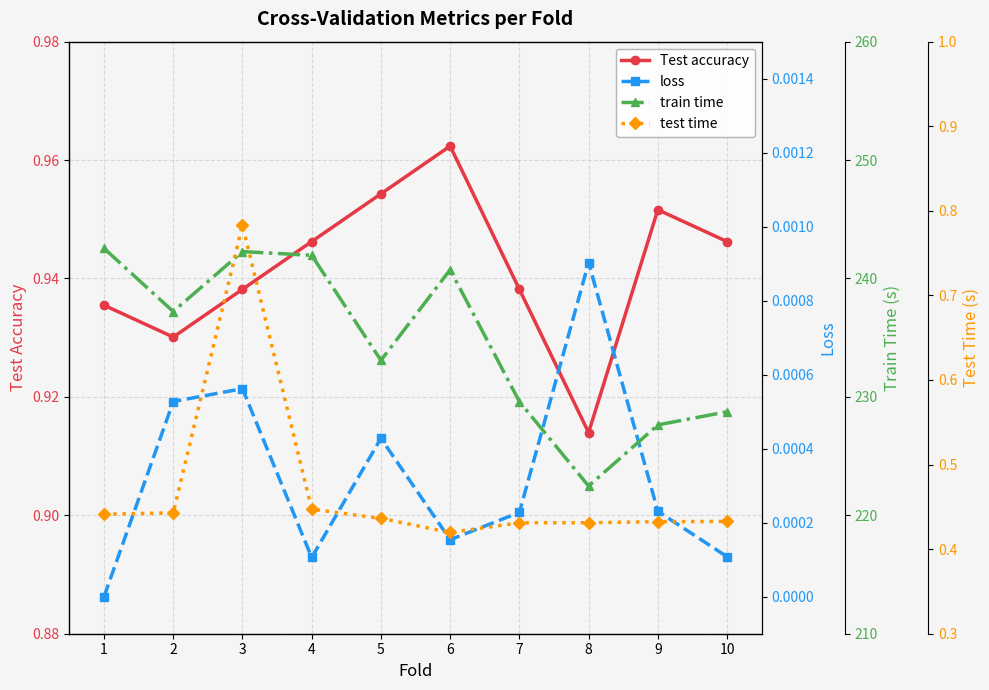

The Test accuracy series shows 0.9 at 2. True or false?

True